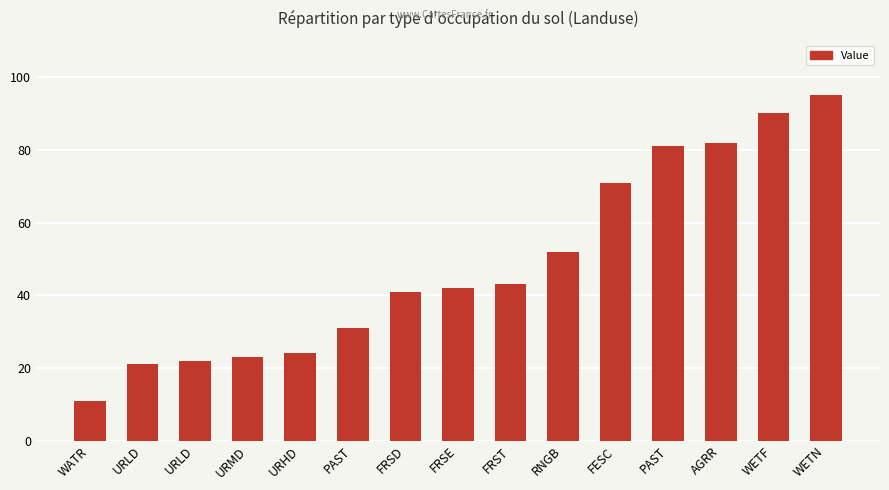

The value at WATR is 7. True or false?

False